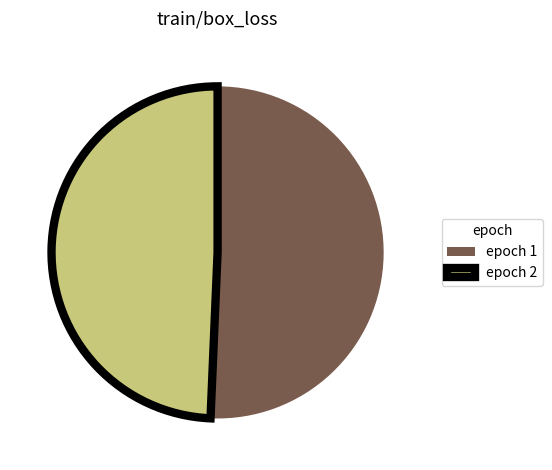

True or false: epoch 2 accounts for 49% of the total.

True